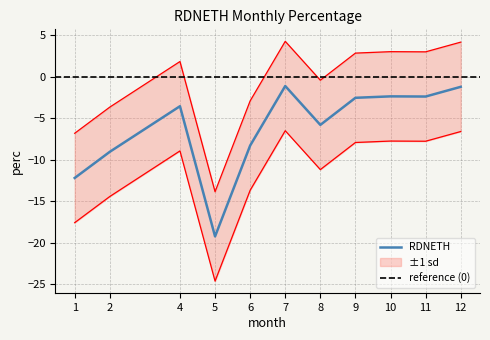

At which label is the value closest to -10?

2